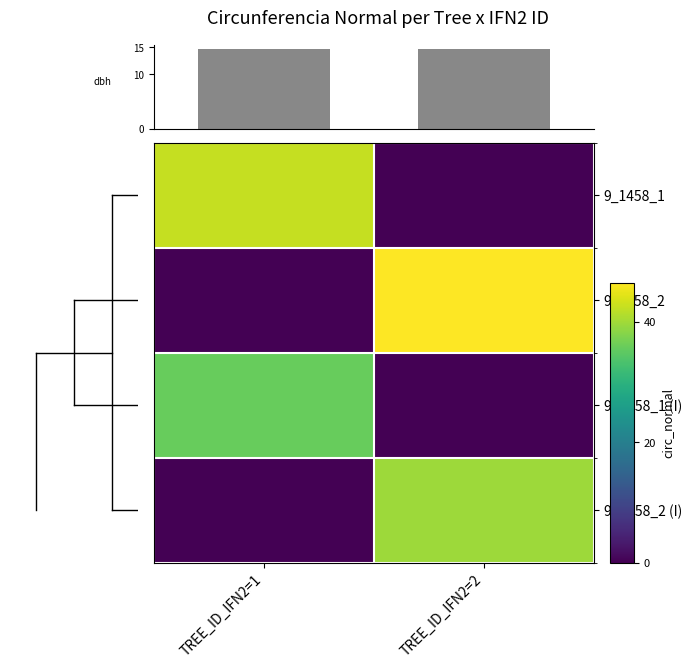

Which series has the largest total across all categories?

9_1458_2